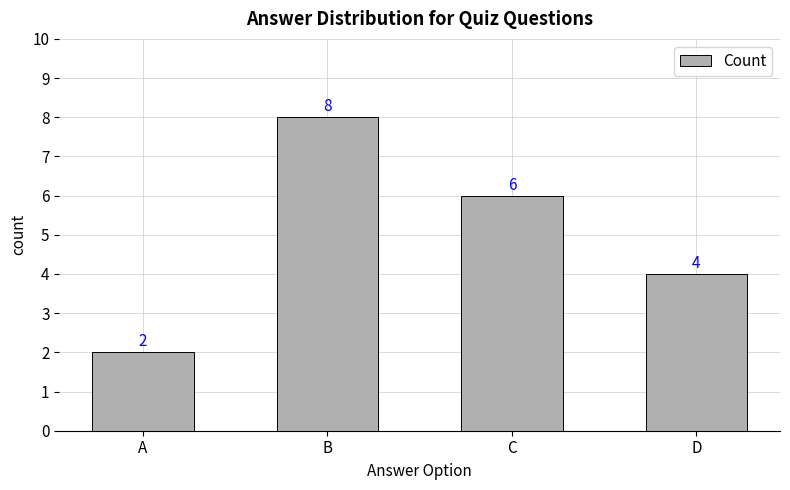

What is the sum of all values?

20